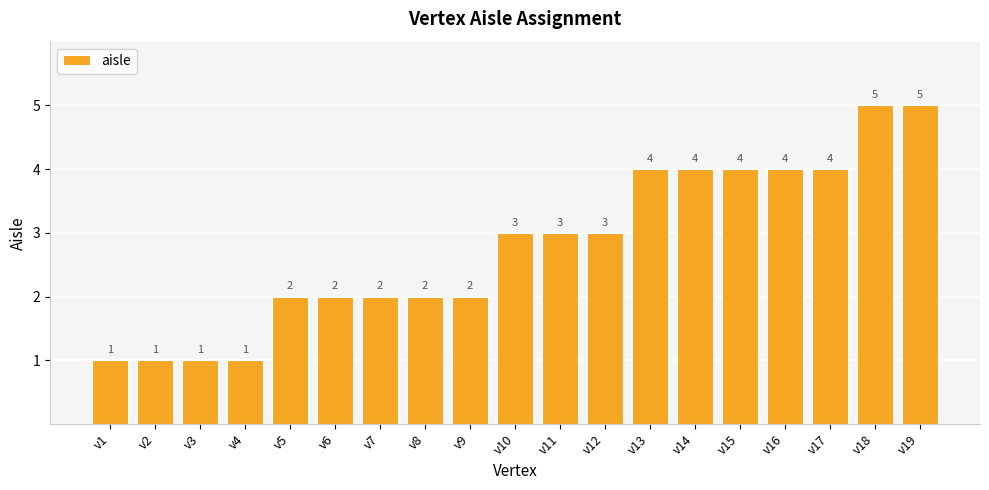

Is it true that the value at v18 is 9?

False